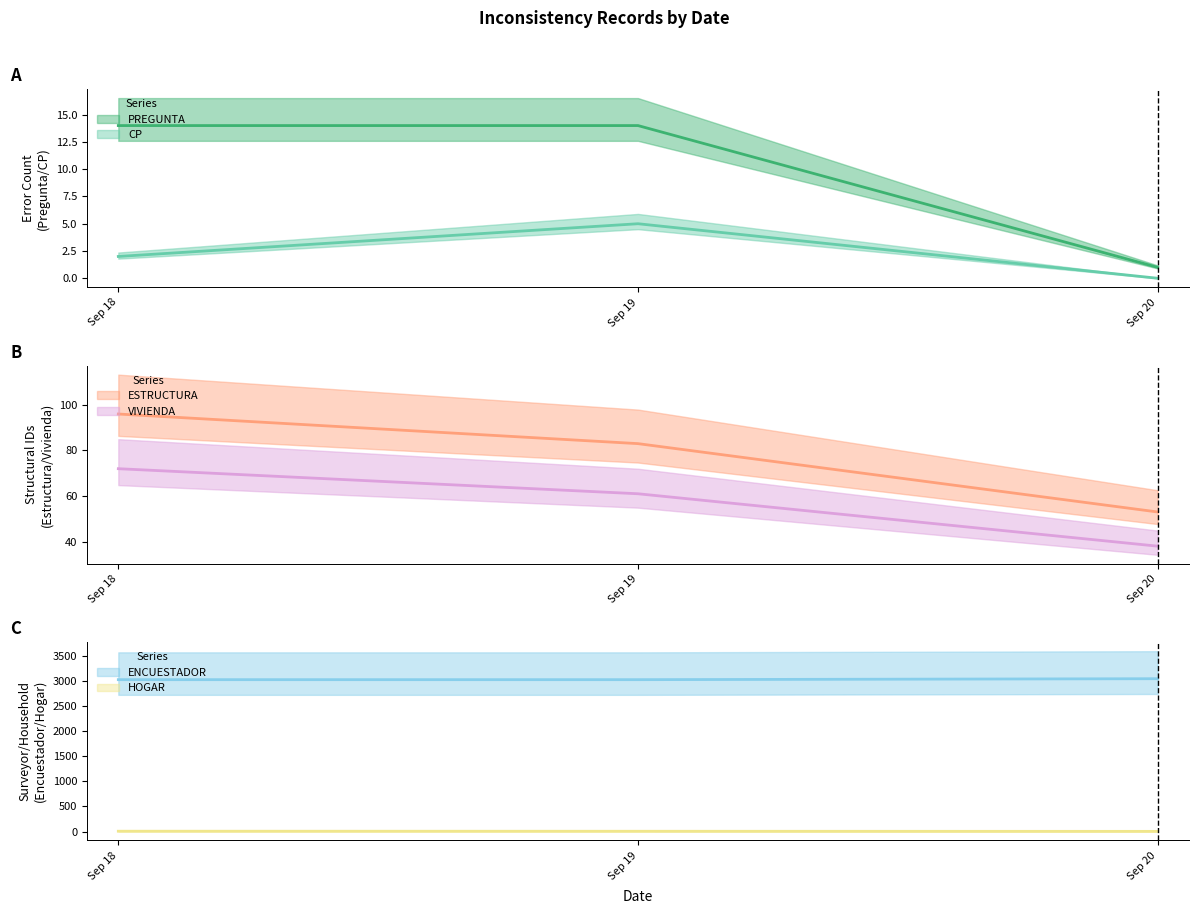

What is the total value across all series at Sep 20?

3143